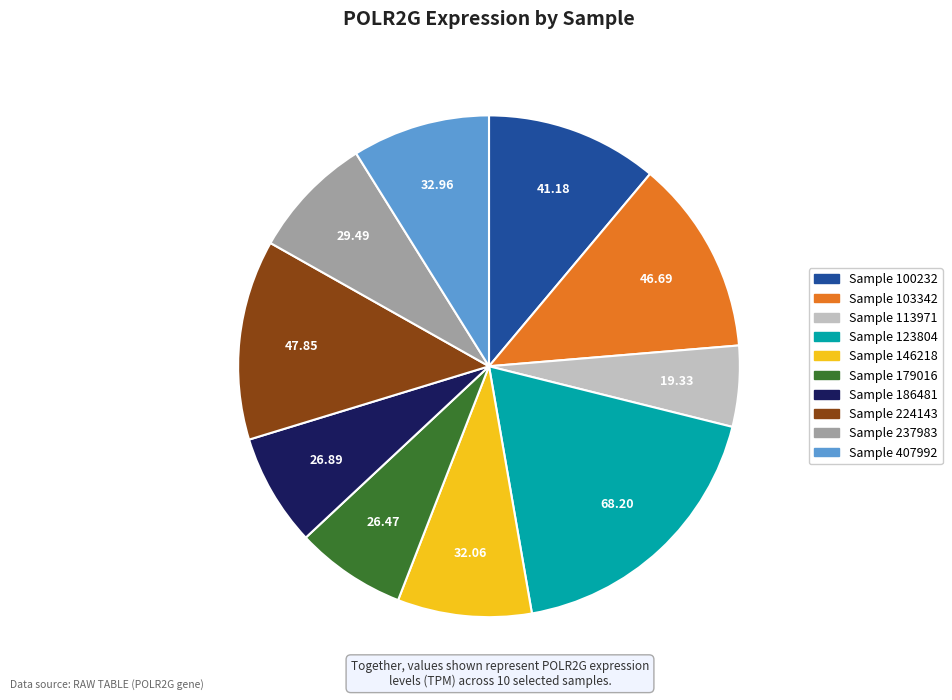

Is there a majority slice in this chart?

No